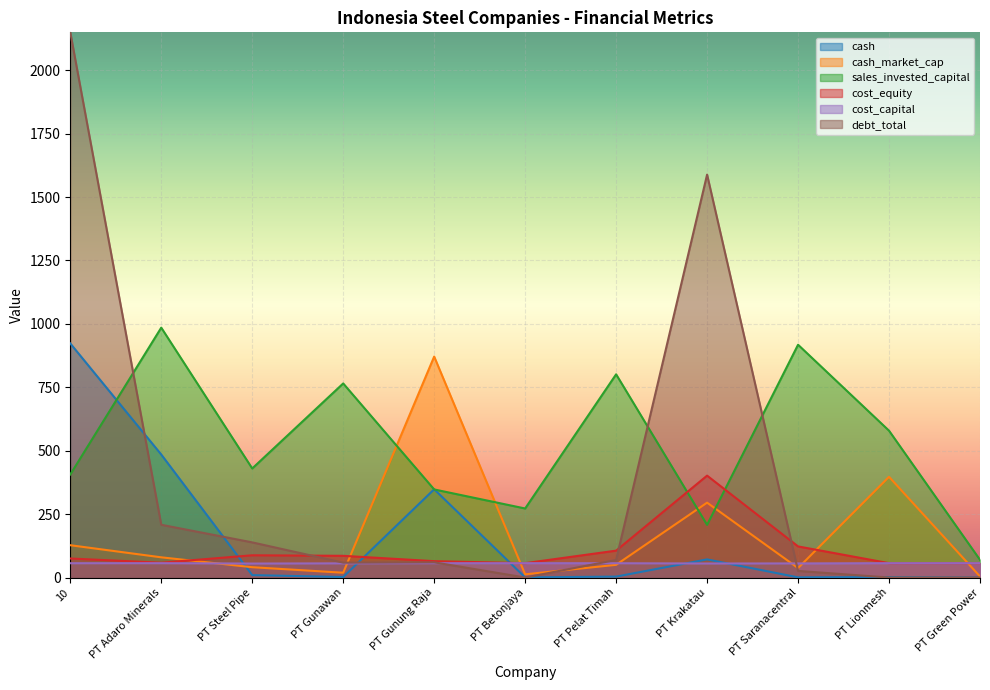

True or false: cost_capital has more than 1 points higher than both neighbors.

True